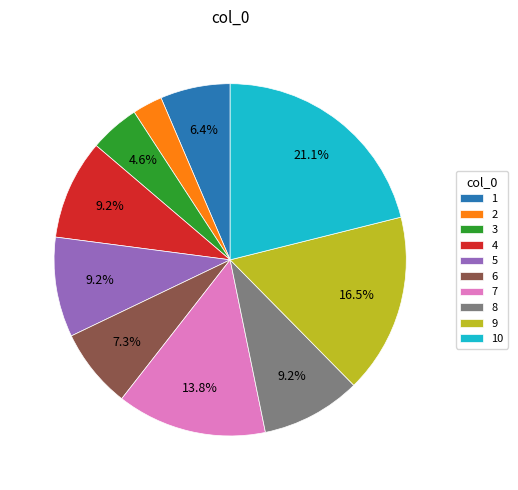

What is the ratio of the value at 1 to the value at 4?

0.7